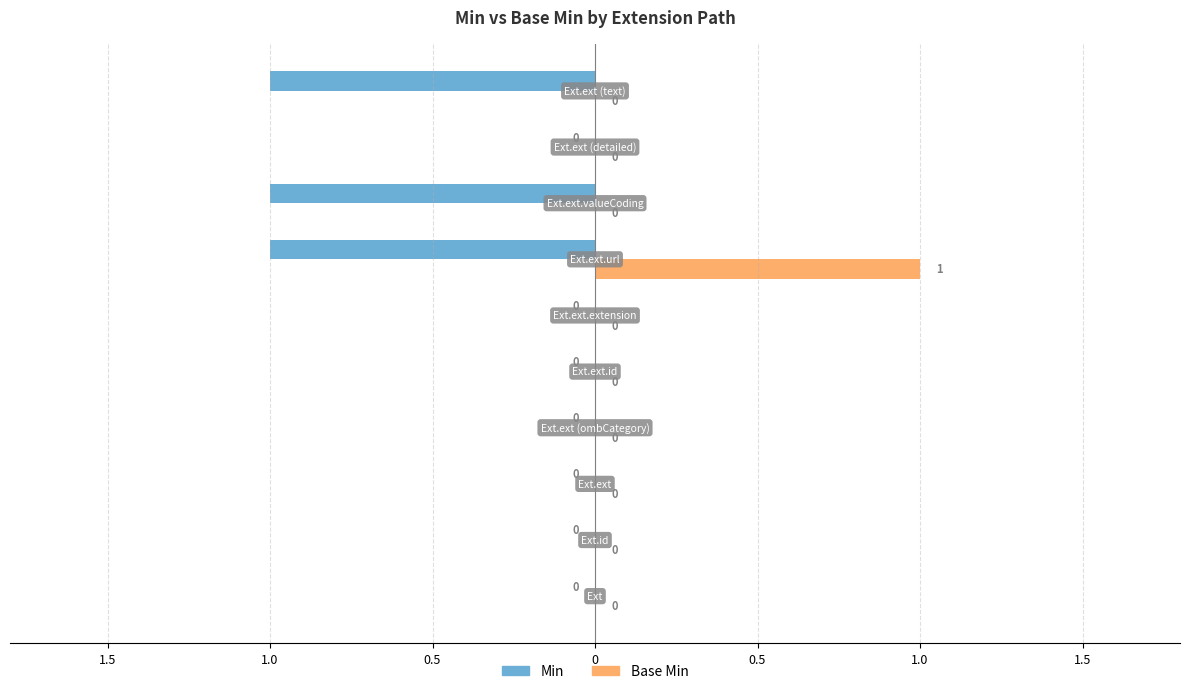

What are all the series names shown in the legend?

Min, Base Min